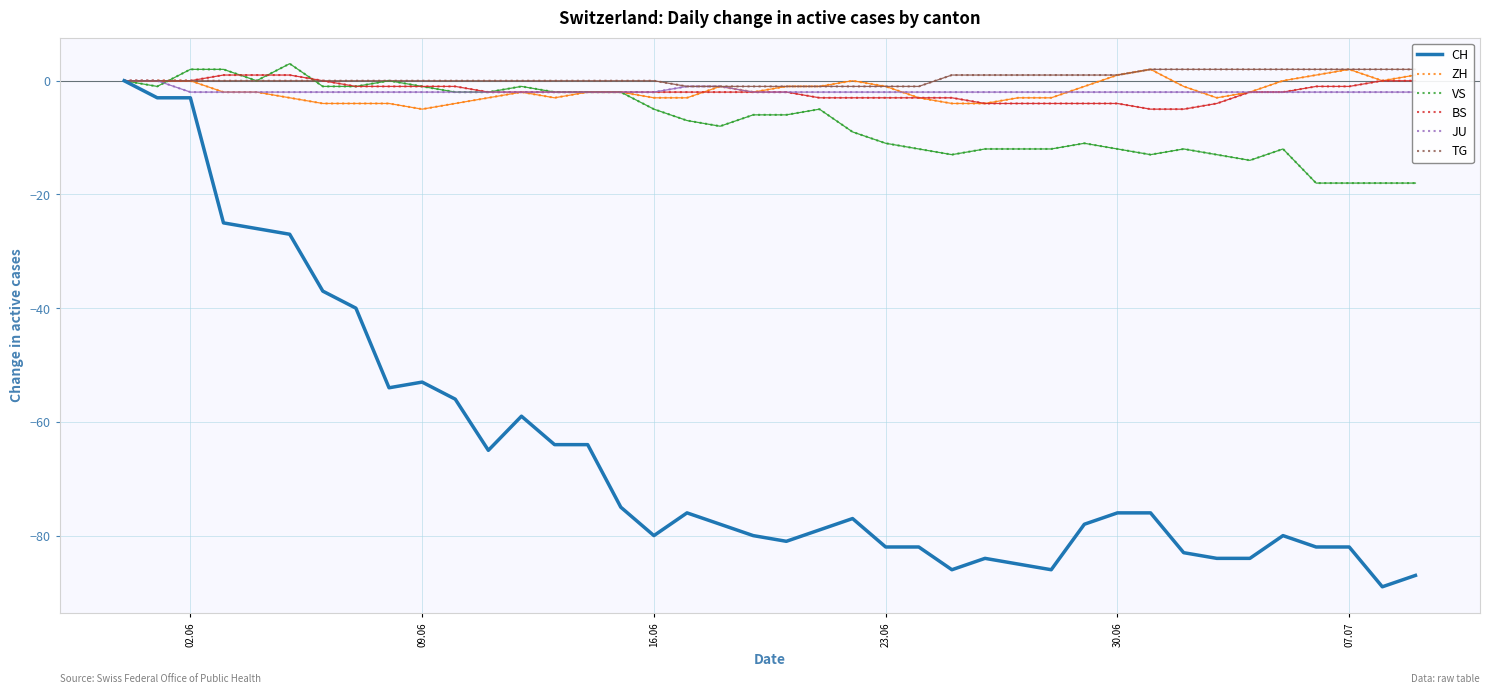

What is the highest value of the VS series?

3